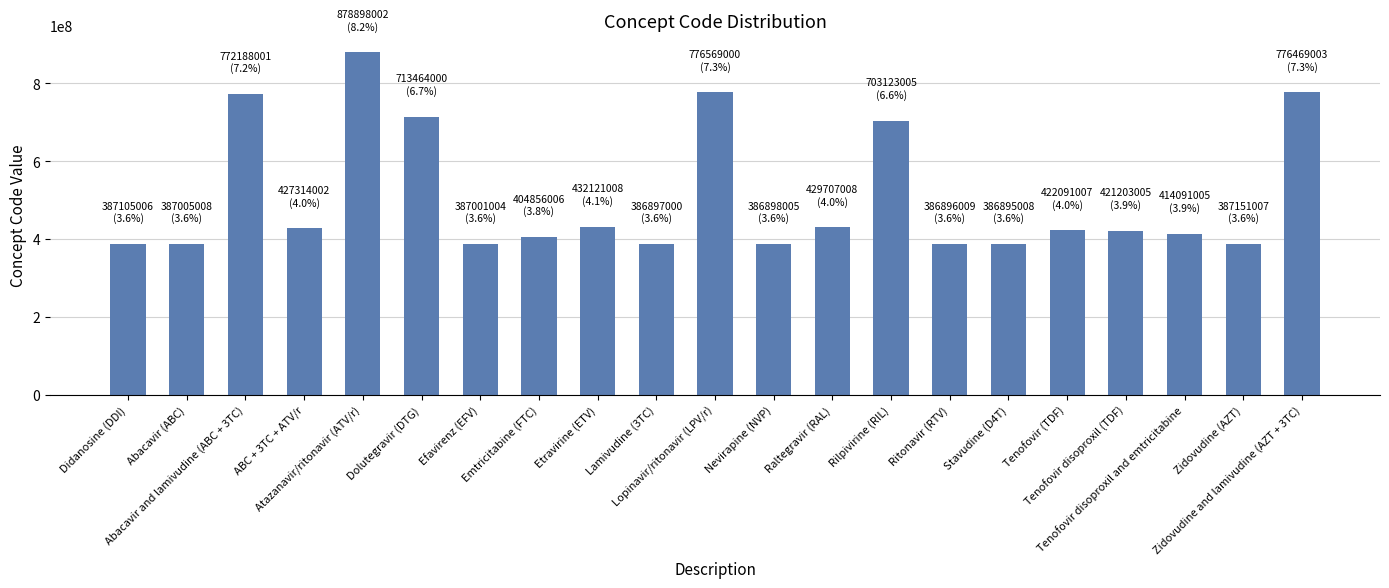

Which category has the highest value across all series?

Atazanavir/ritonavir (ATV/r)